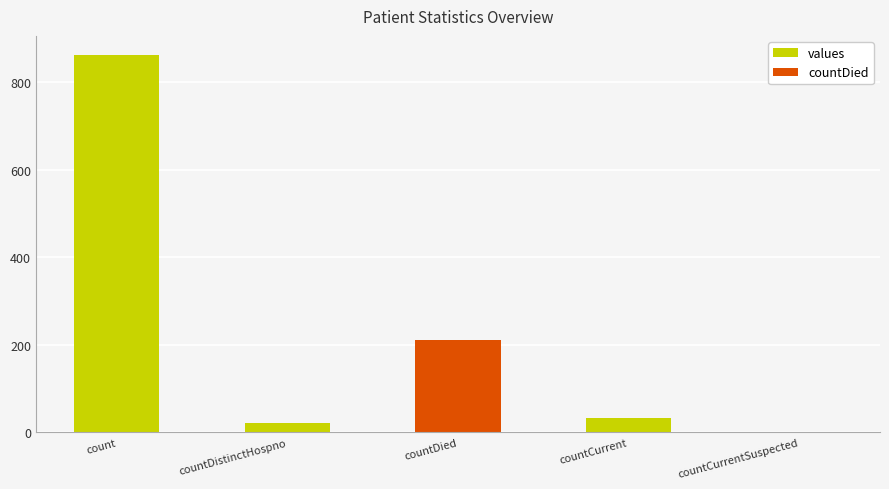

Reading left to right, list all the values displayed in this chart.

count=863	countDistinctHospno=21	countDied=212	countCurrent=32	countCurrentSuspected=0